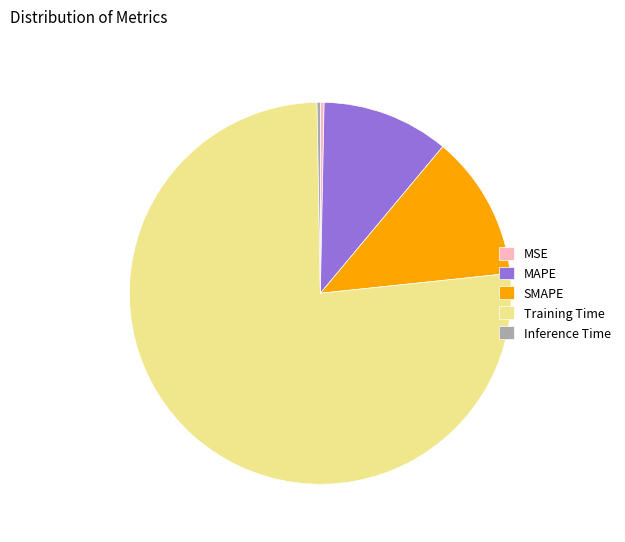

Combined, do Inference Time and Training Time account for over 50%?

Yes